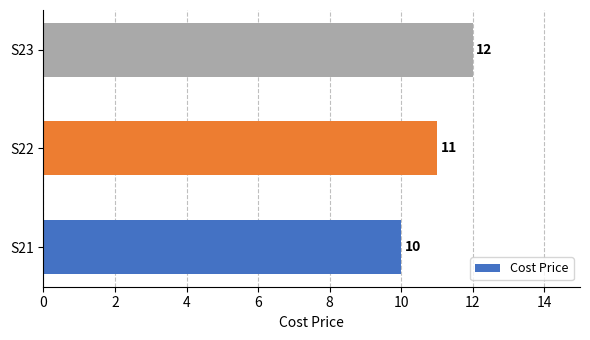

Between S23 and S21, which is larger?

S23